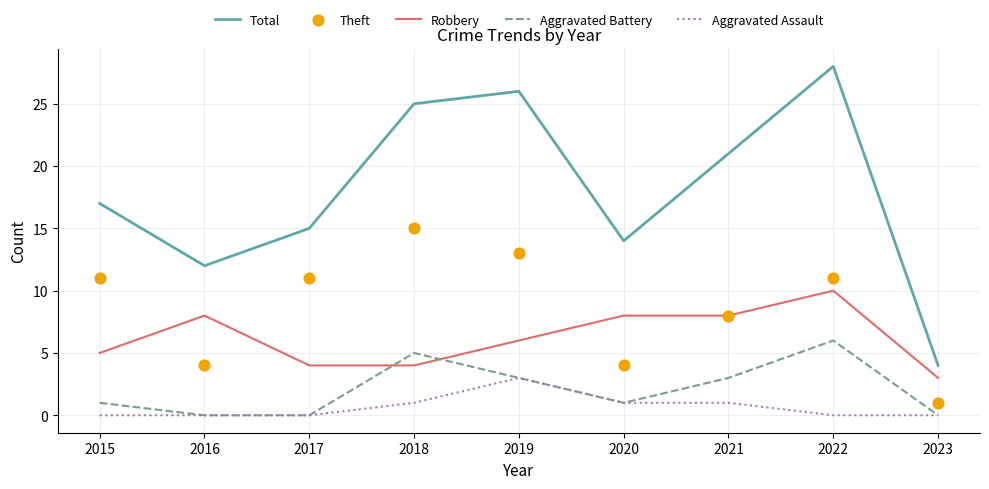

At which category is the sum across all series the highest?

2022